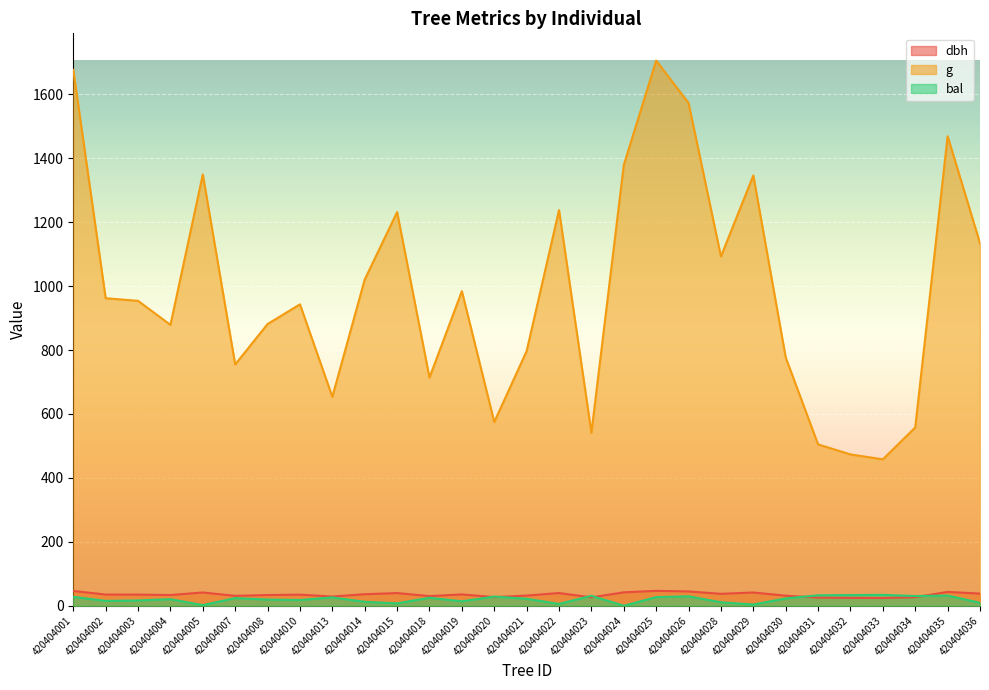

After their last crossing, which series has the higher values: dbh or bal?

dbh